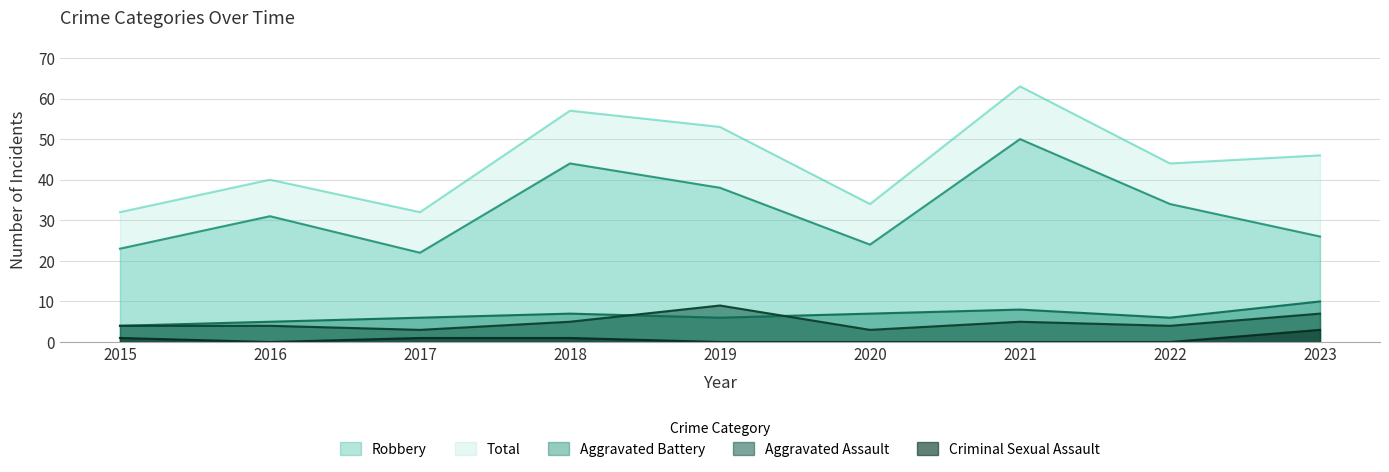

What are all the series names shown in the legend?

Robbery, Total, Aggravated Battery, Aggravated Assault, Criminal Sexual Assault